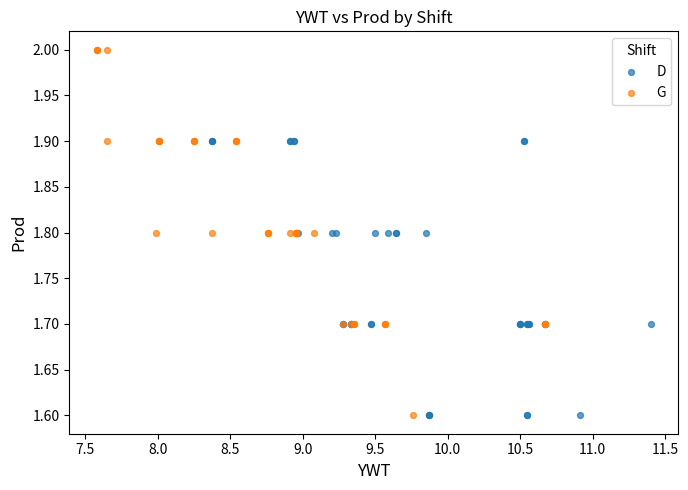

What are all the series names shown in the legend?

D, G